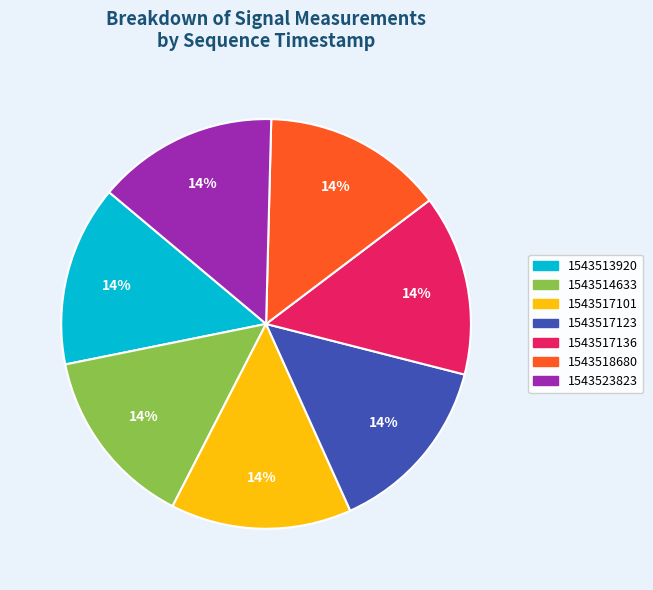

To the nearest percent, what is the average slice percentage?

14%